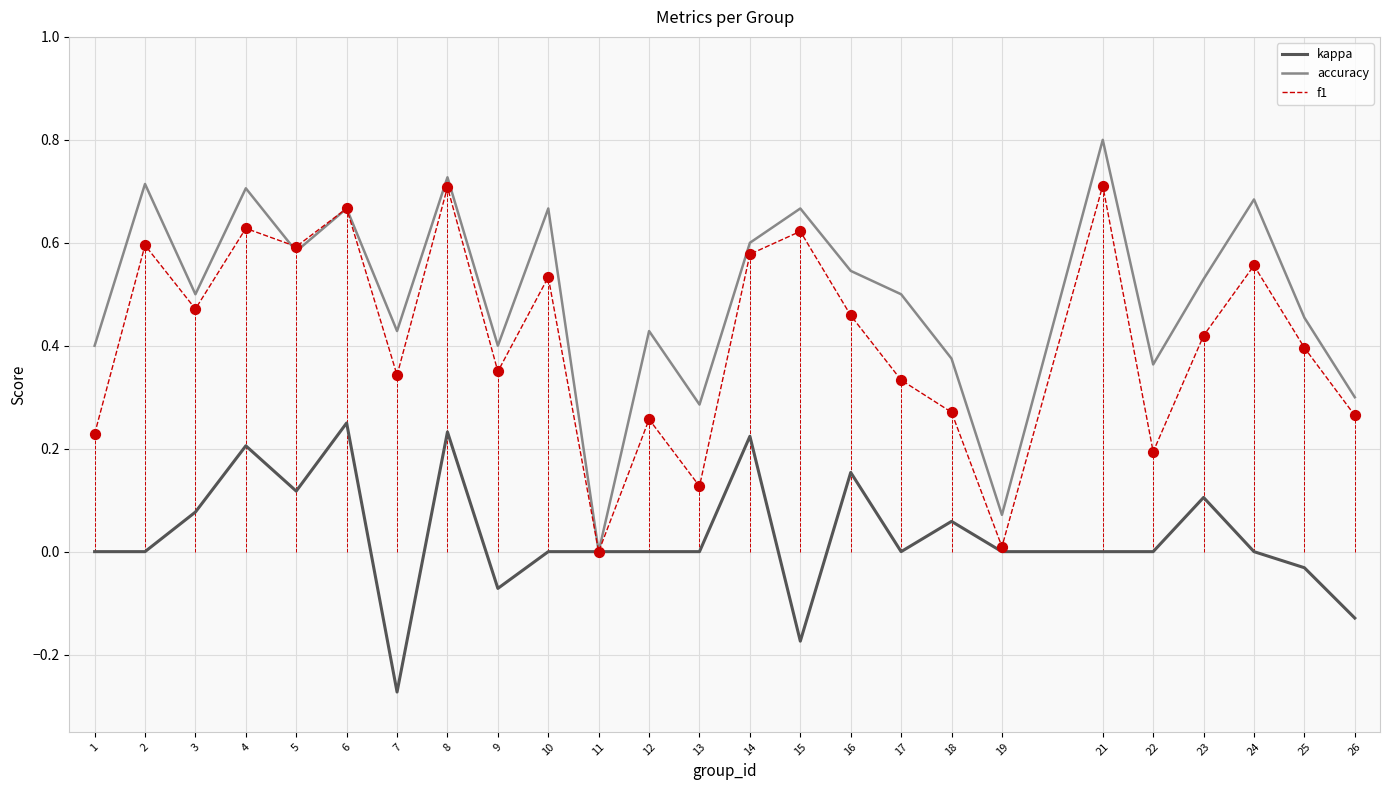

At which category is the sum across all series the highest?

8